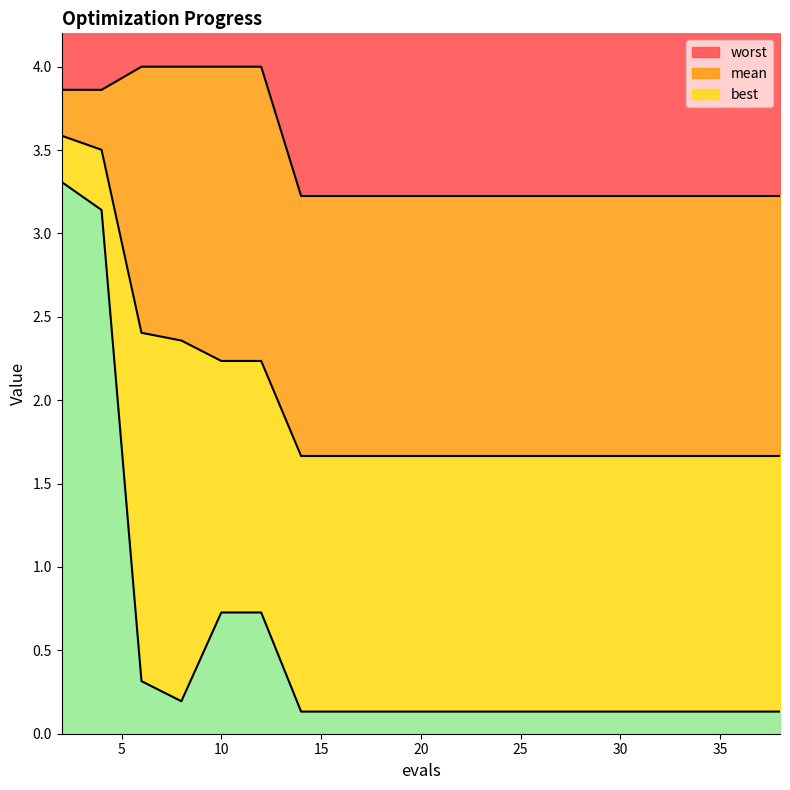

True or false: worst and mean cross at least once.

False